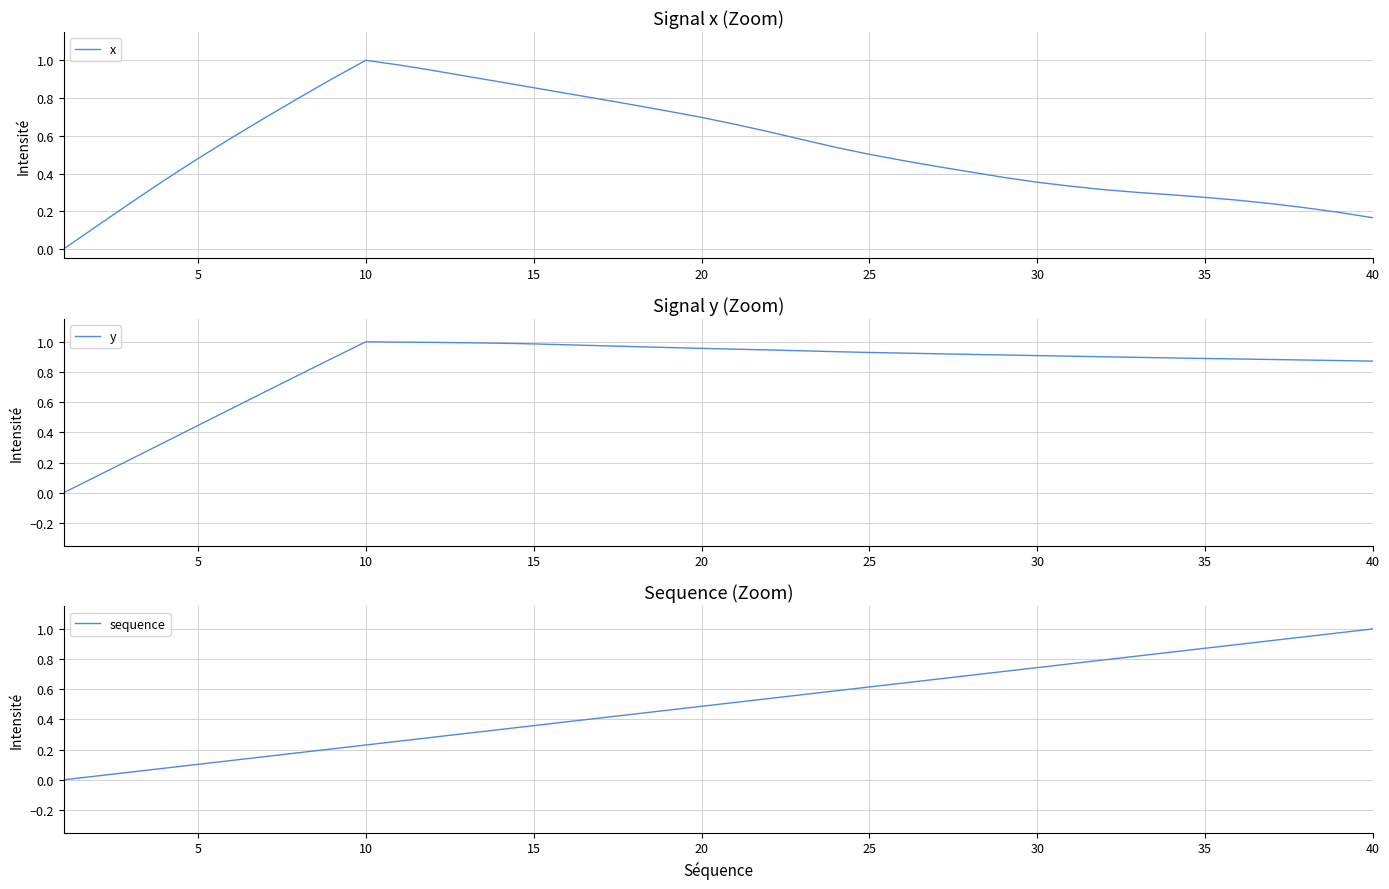

List the series in order of their peak value, highest first.

x, y, sequence